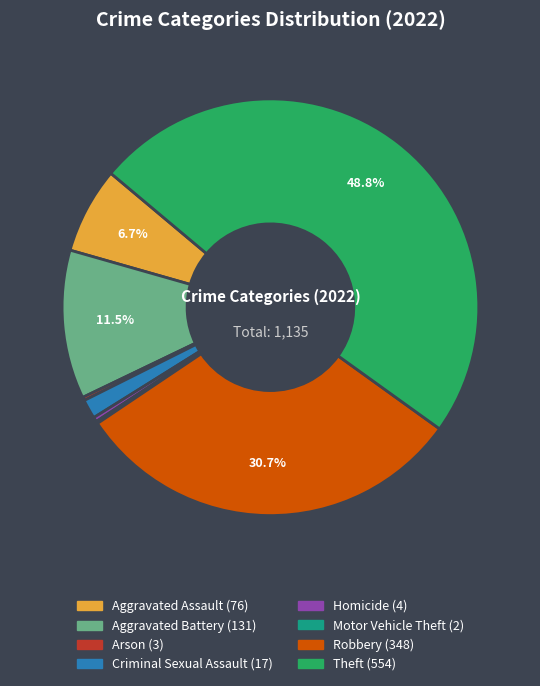

To the nearest percent, what is the difference between the largest and smallest slice percentages?

49%